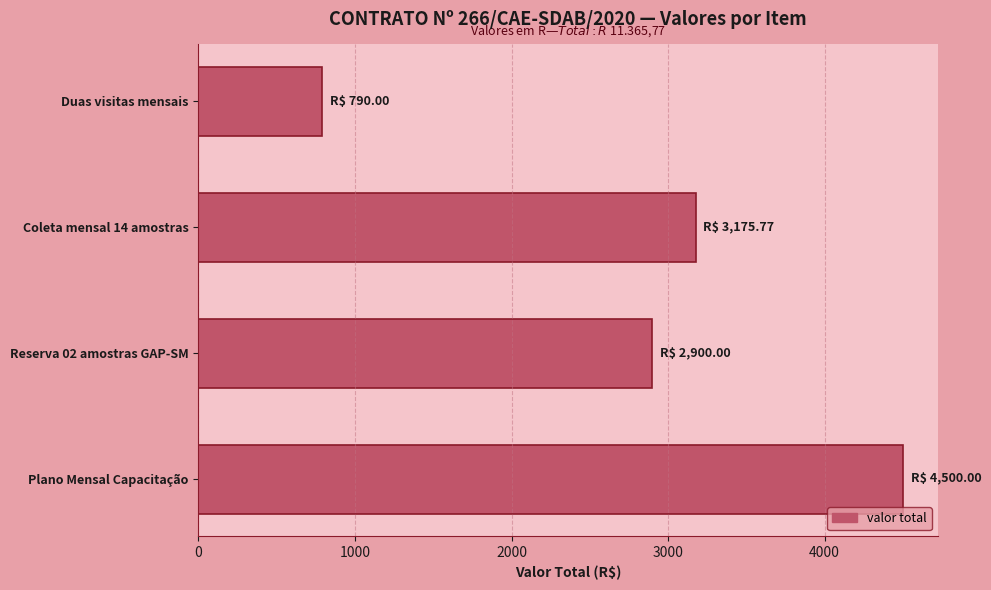

Reading top to bottom, extract all data points from this chart.

Duas visitas mensais=790.0	Coleta mensal 14 amostras=3175.8	Reserva 02 amostras GAP-SM=2900.0	Plano Mensal Capacitação=4500.0